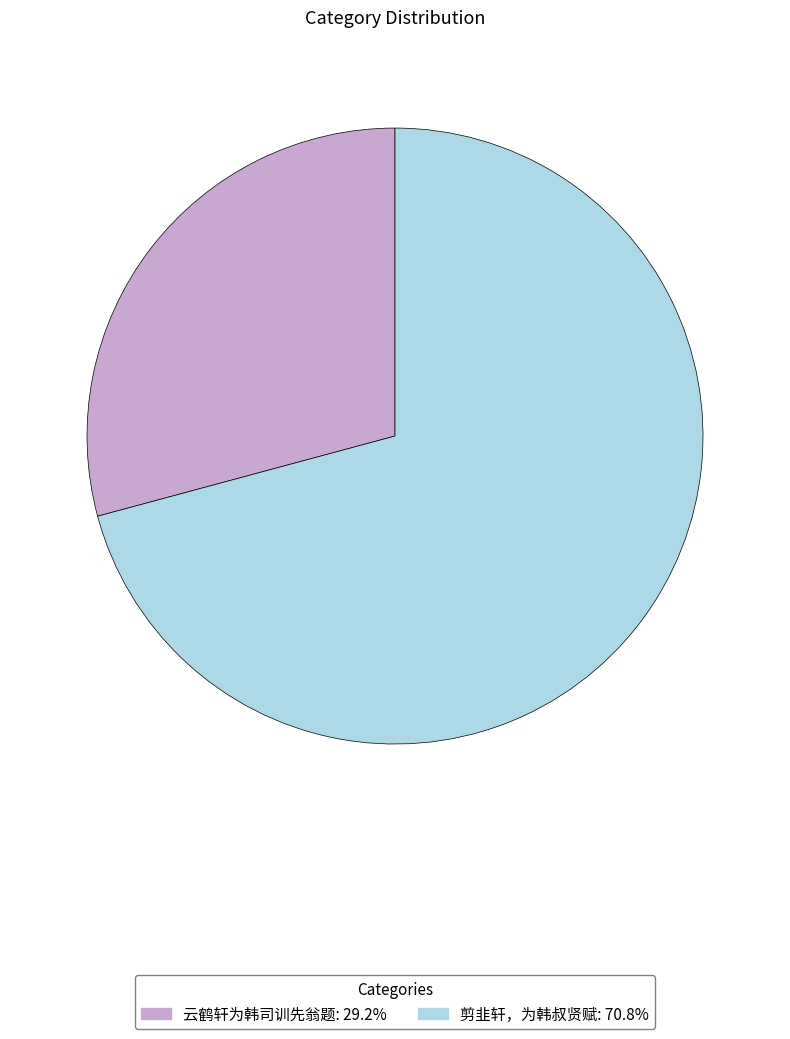

Approximately how many times larger is the value at 剪韭轩，为韩叔贤赋 compared to 云鹤轩为韩司训先翁题?

2.4